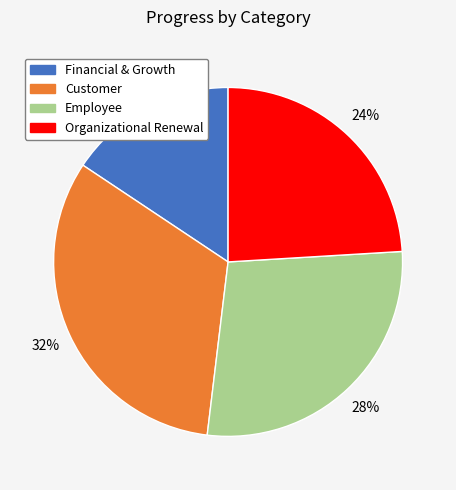

Is there any slice that represents more than half of the pie?

No